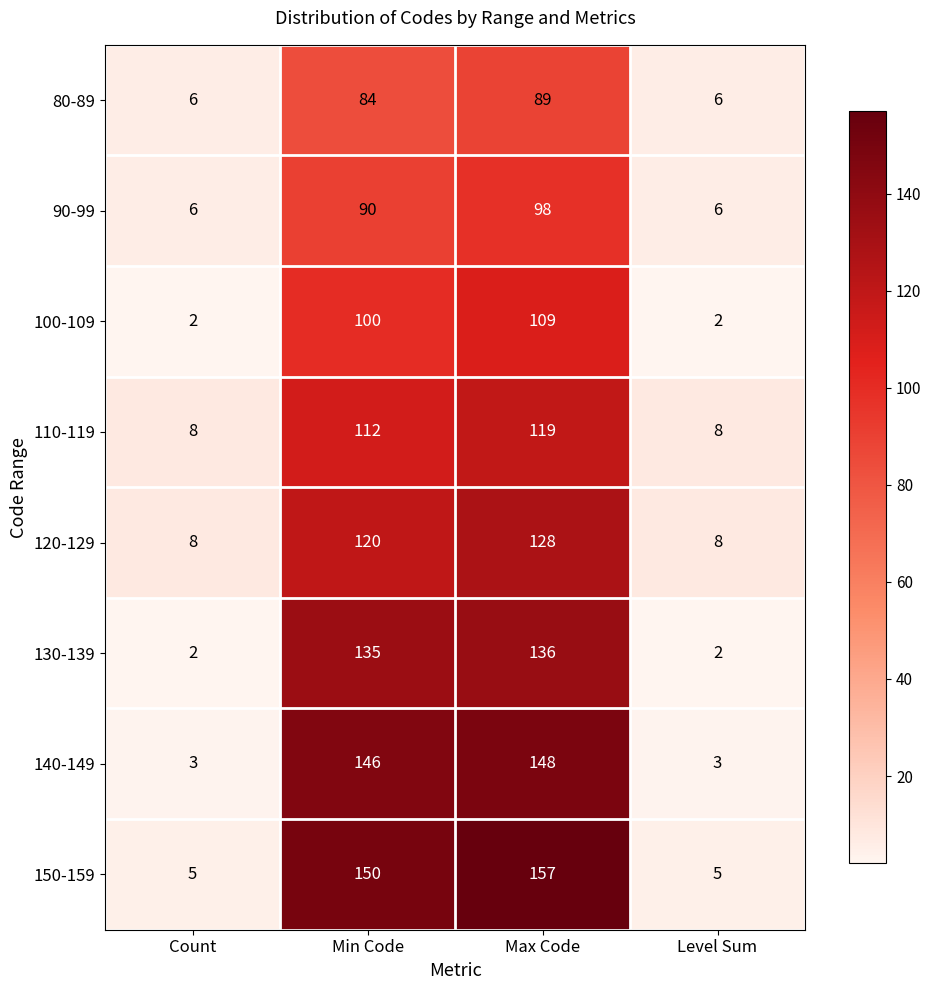

Where is 150-159 nearest to the value 81?

Min Code